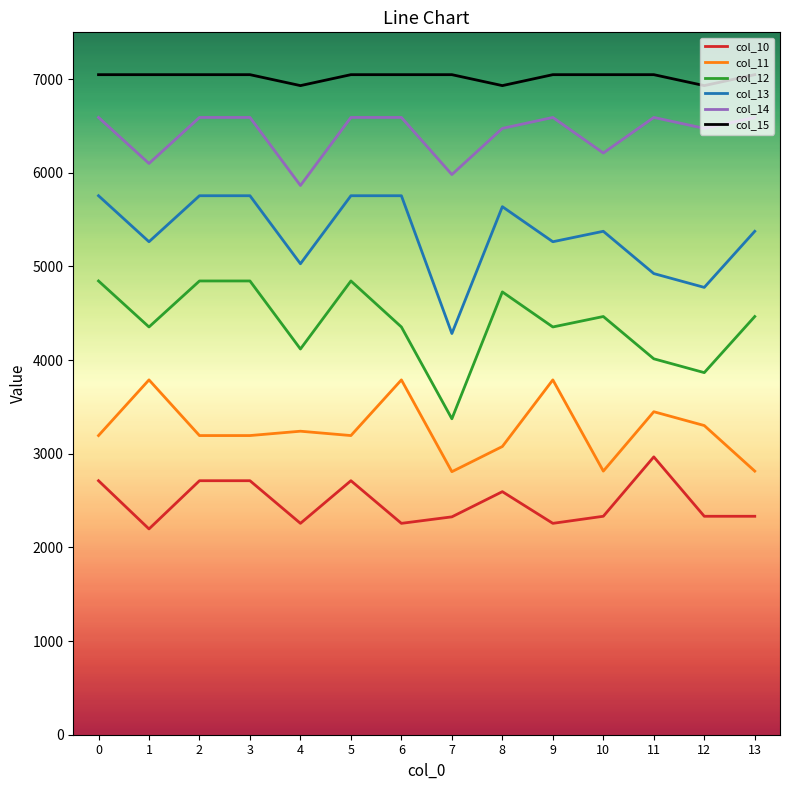

What is the maximum value for col_10?

2966.7